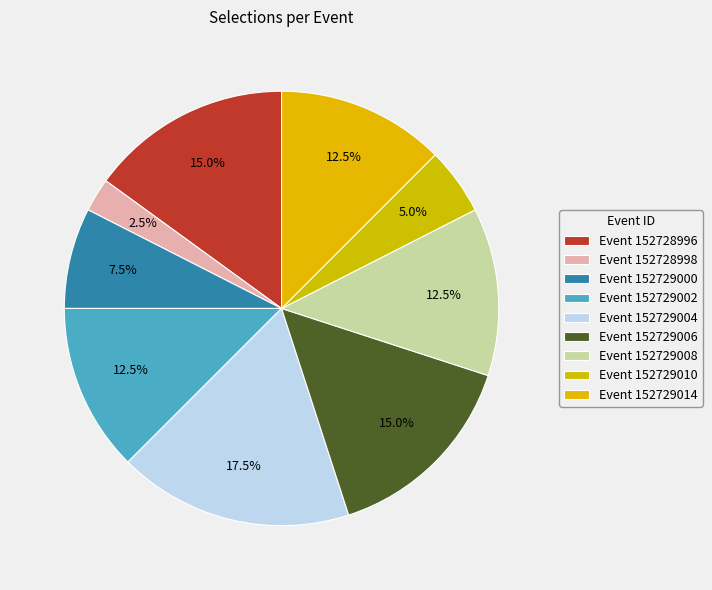

How many slices are in this pie chart?

9